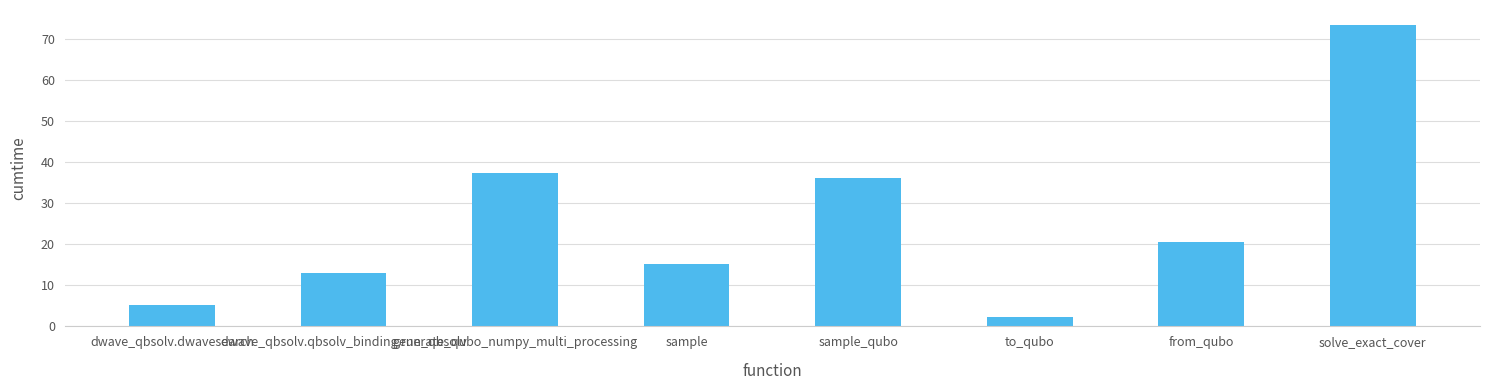

What position from the right is solve_exact_cover?

1